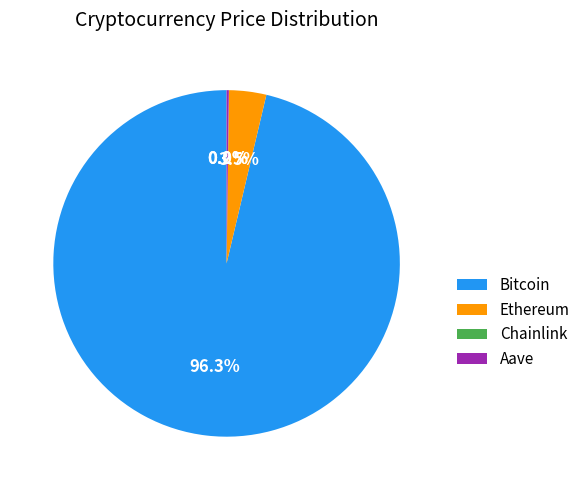

Is there any slice that represents more than half of the pie?

Yes